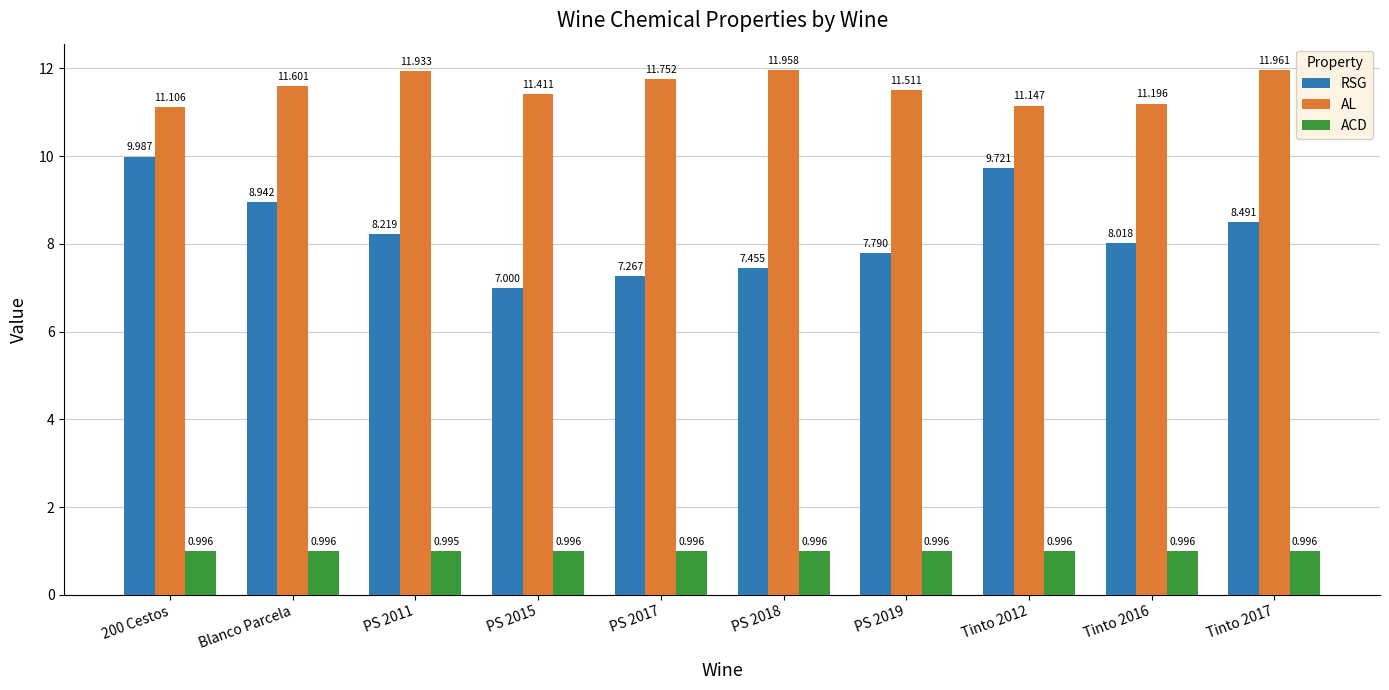

What position from the left is 200 Cestos?

1